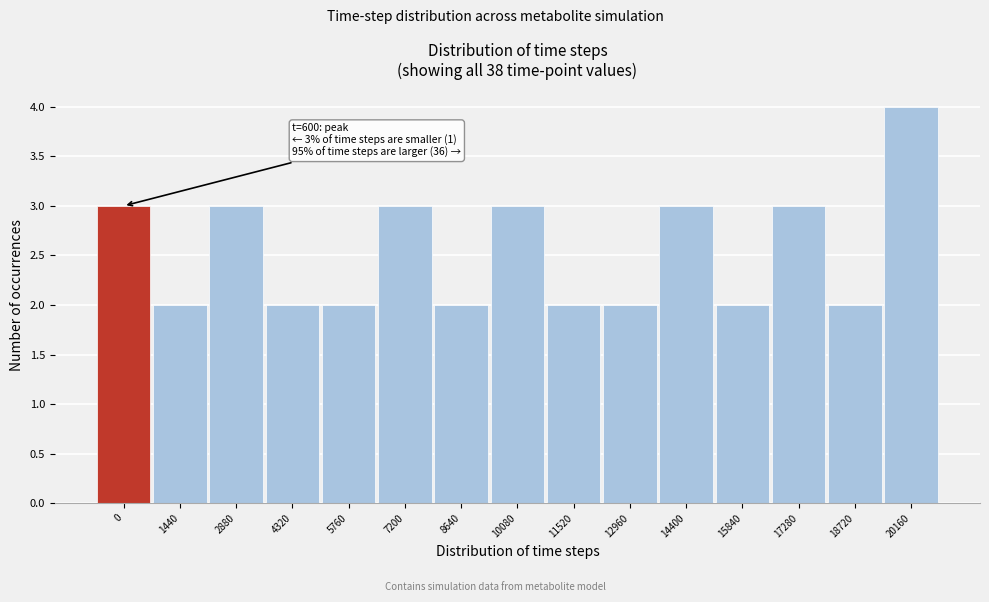

Reading left to right, what are all the values shown in this chart?

3	2	3	2	2	3	2	3	2	2	3	2	3	2	4